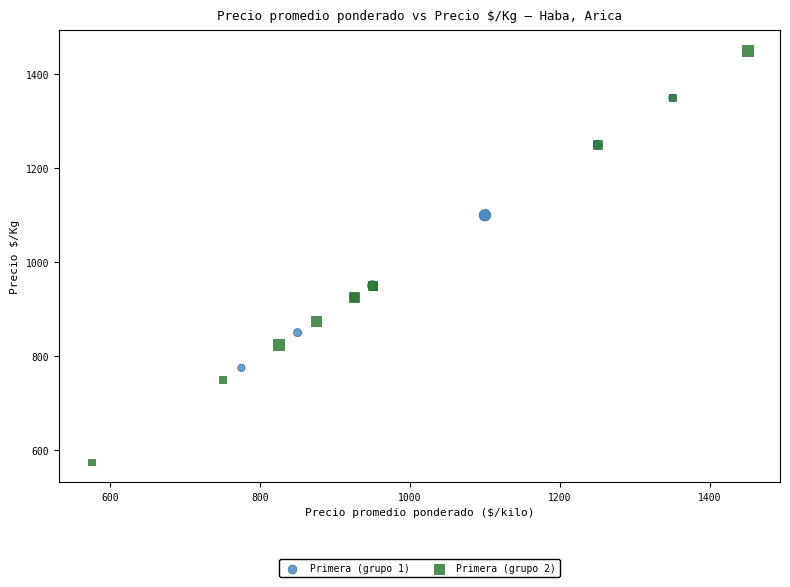

Which series contains the highest Y value?

Primera (grupo 2)